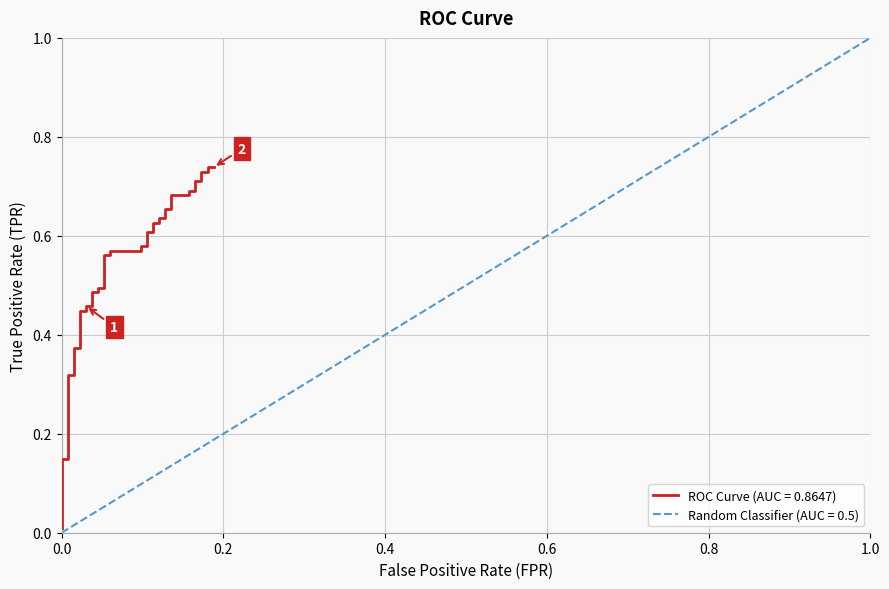

True or false: fpr and tpr cross at least once.

True